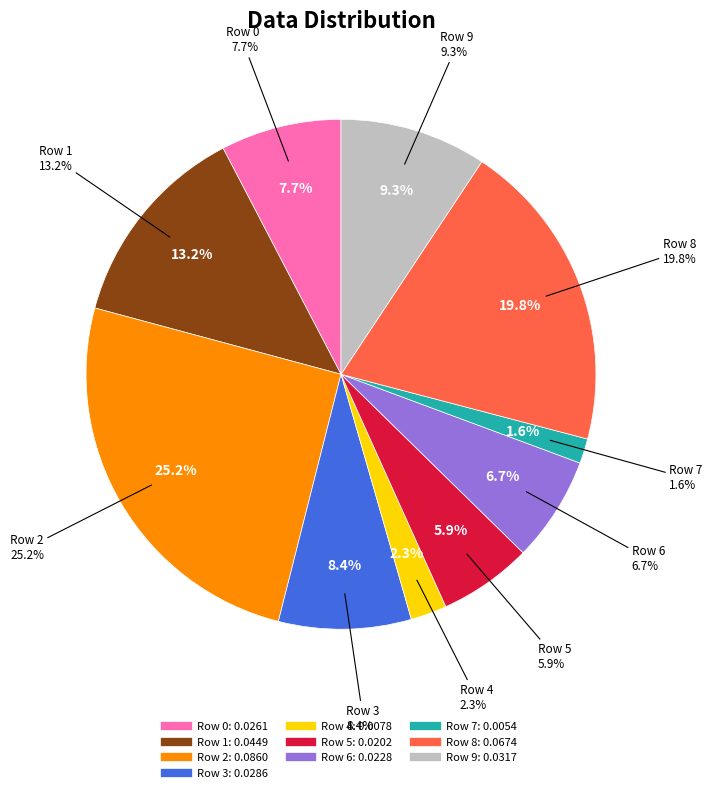

To the nearest percent, what is the average slice percentage?

10%